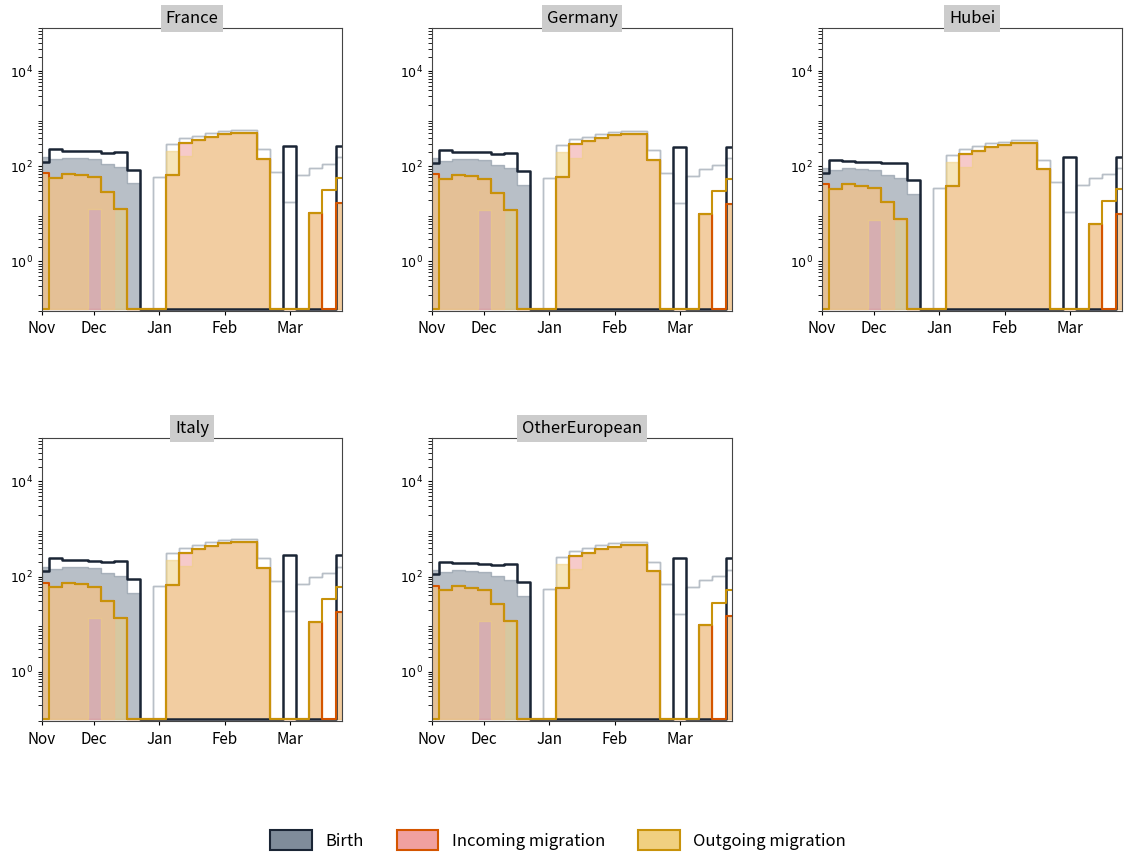

The Outgoing migration series shows 382.0 at 13. True or false?

True